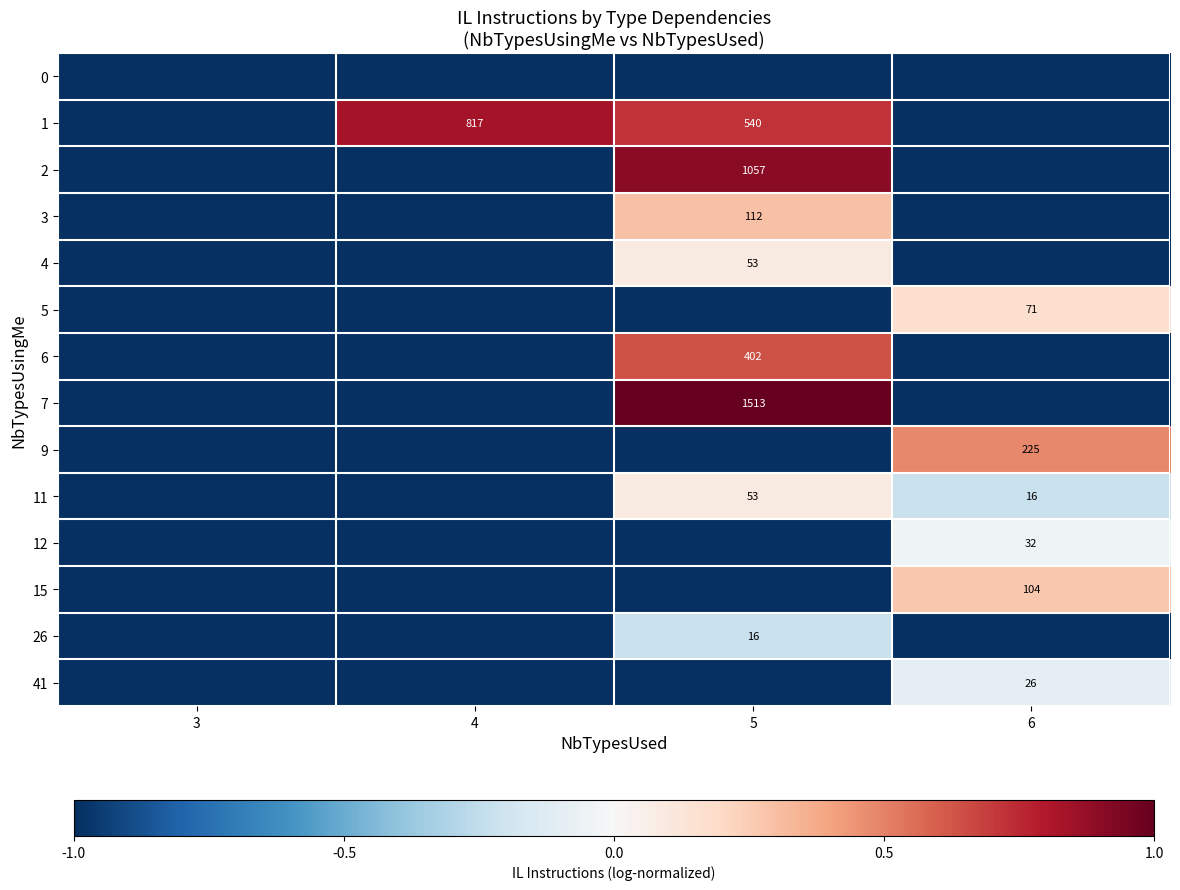

Which has a higher value, 5 or 4?

5